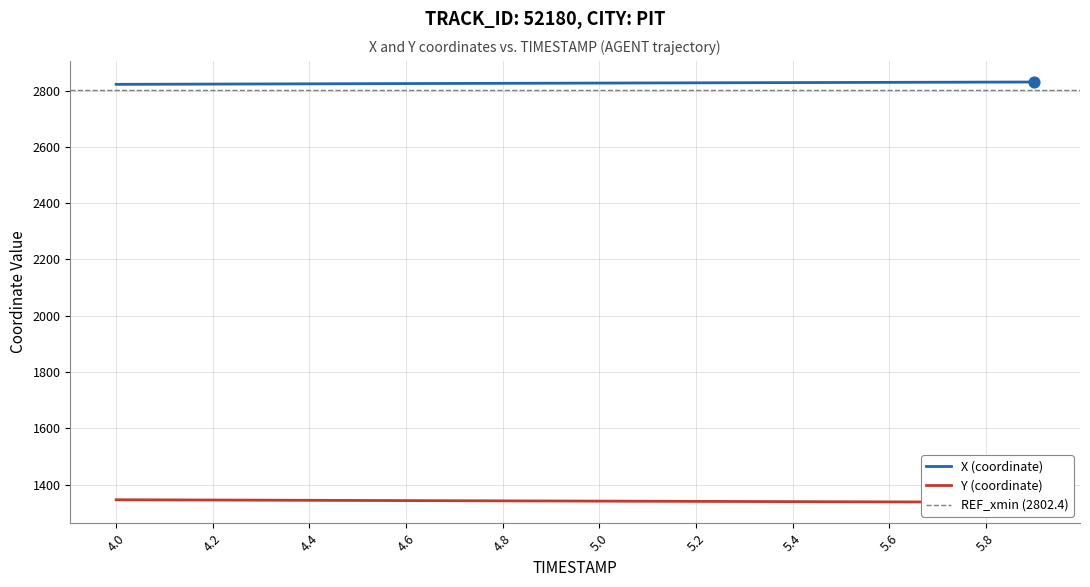

What is the highest value of the X (coordinate) series?

2830.8